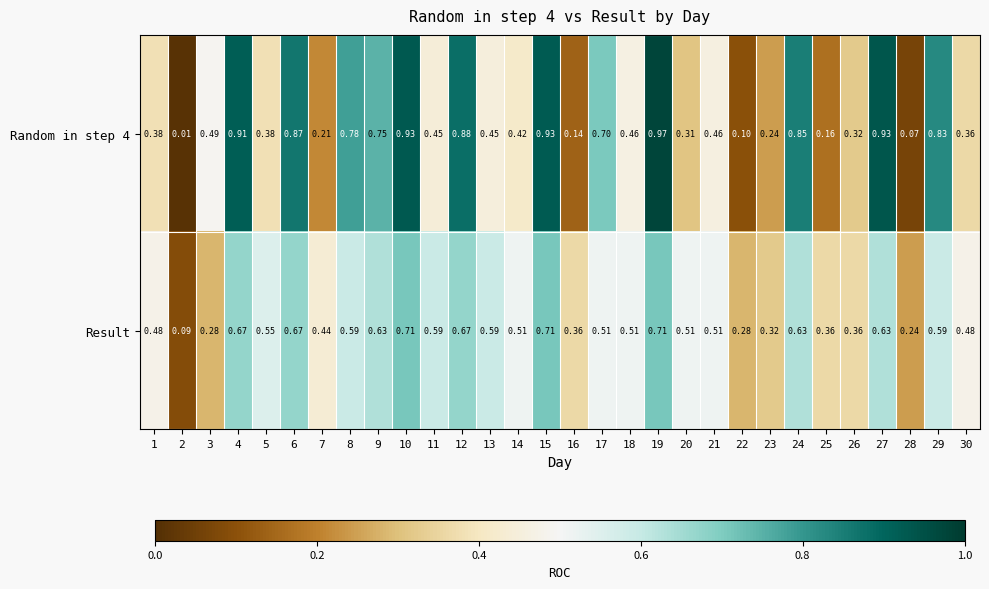

Is the value of Random in step 4 at 6 greater than the value of Result at 25?

Yes